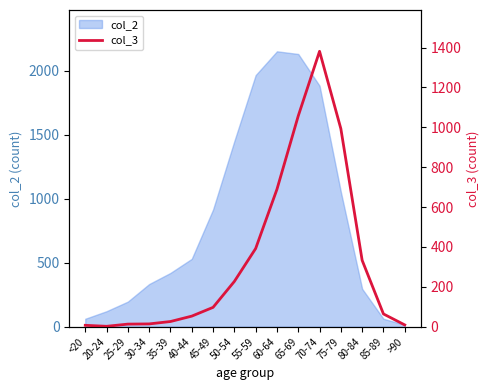

What position from the right is 20-24?

15